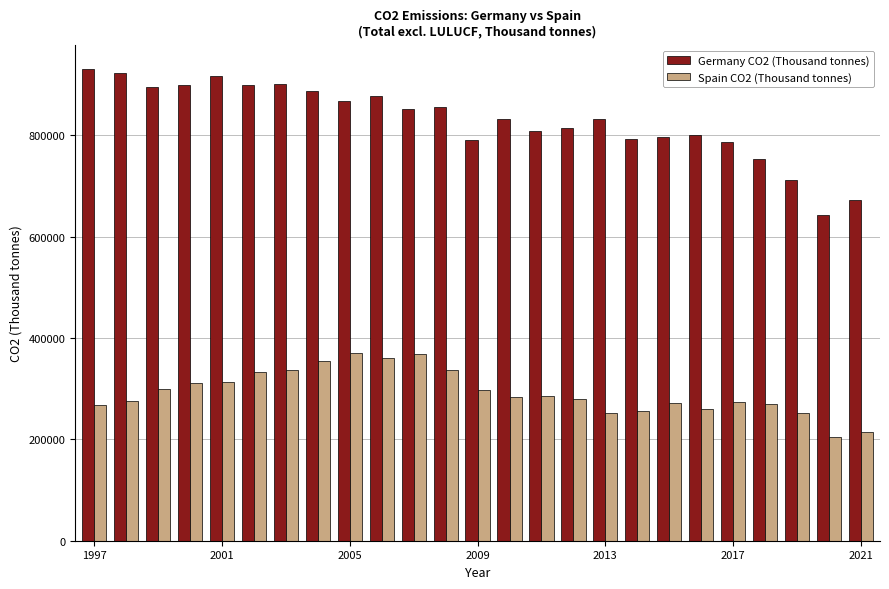

At how many categories does at least one series exceed 412976?

25